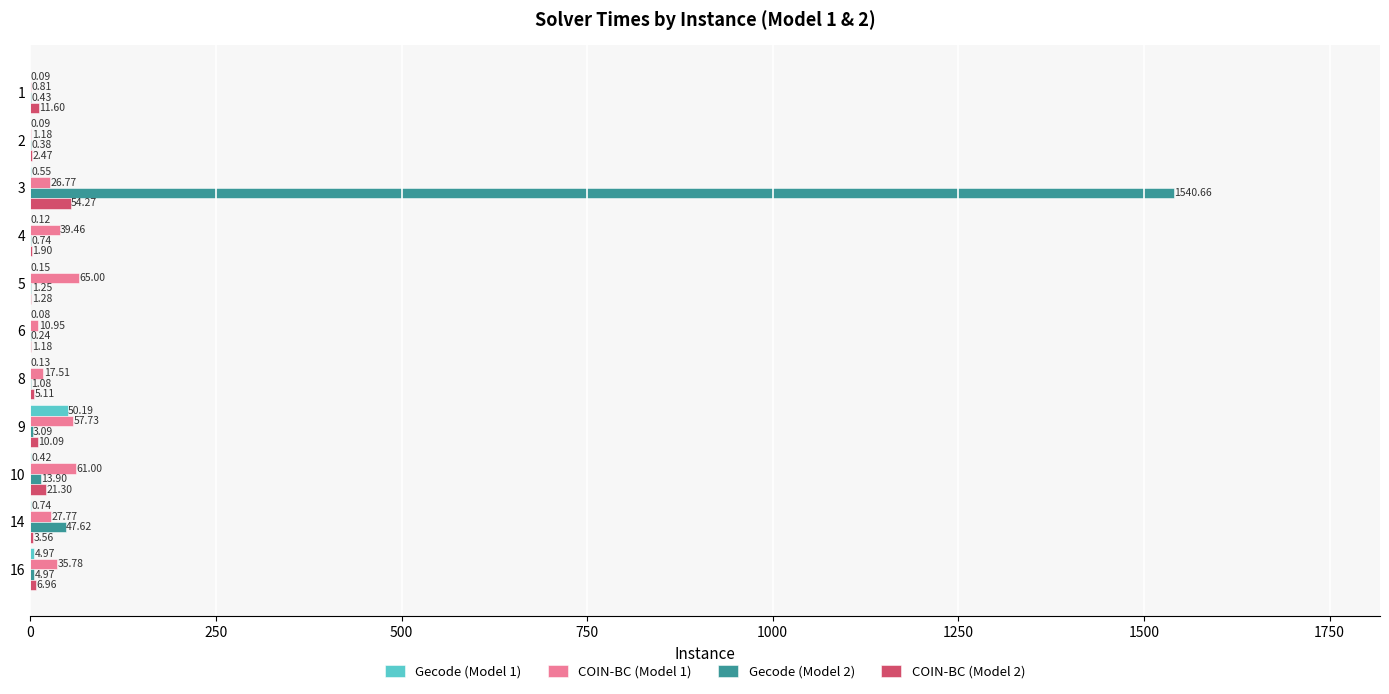

What is the sum of all COIN-BC (Model 2) values?

119.7